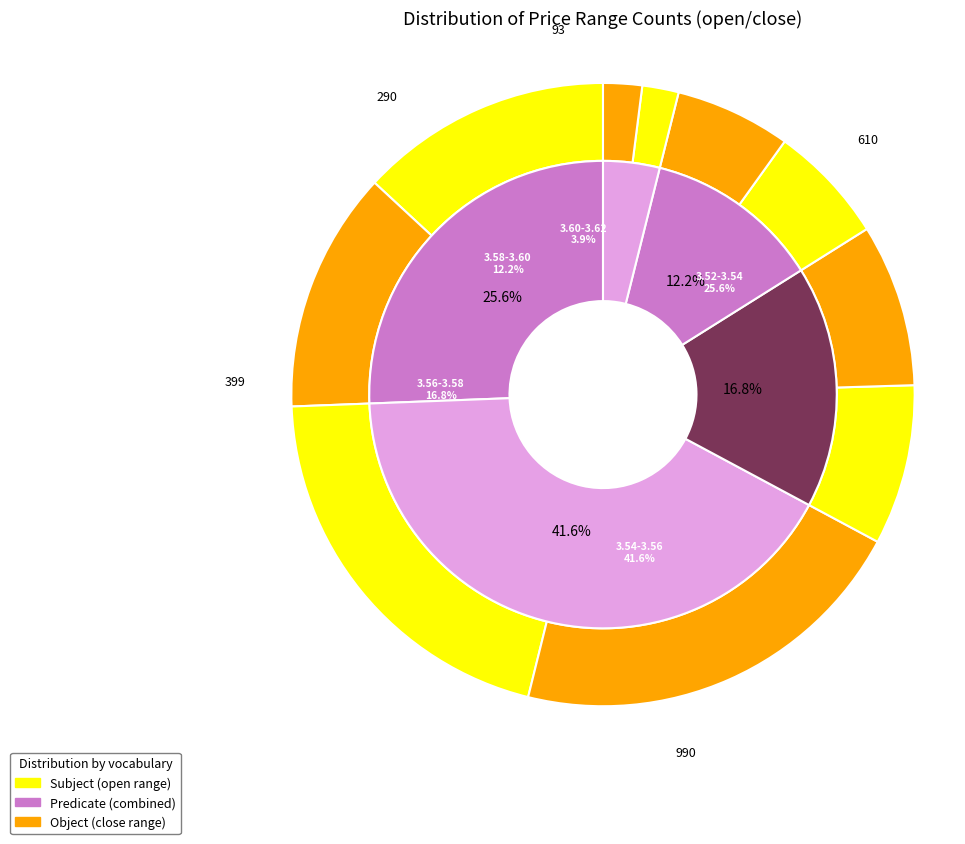

Is high the majority of the pie?

No